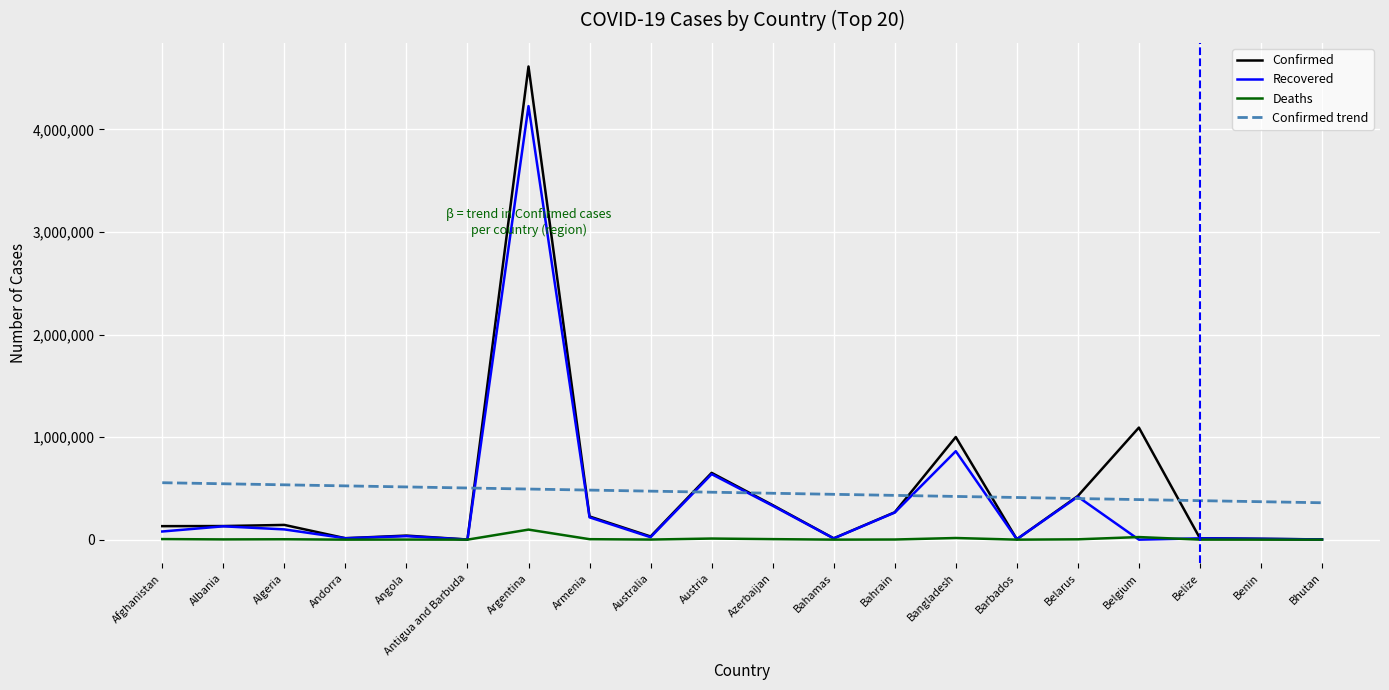

How many values in the Recovered series are below 79446?

10